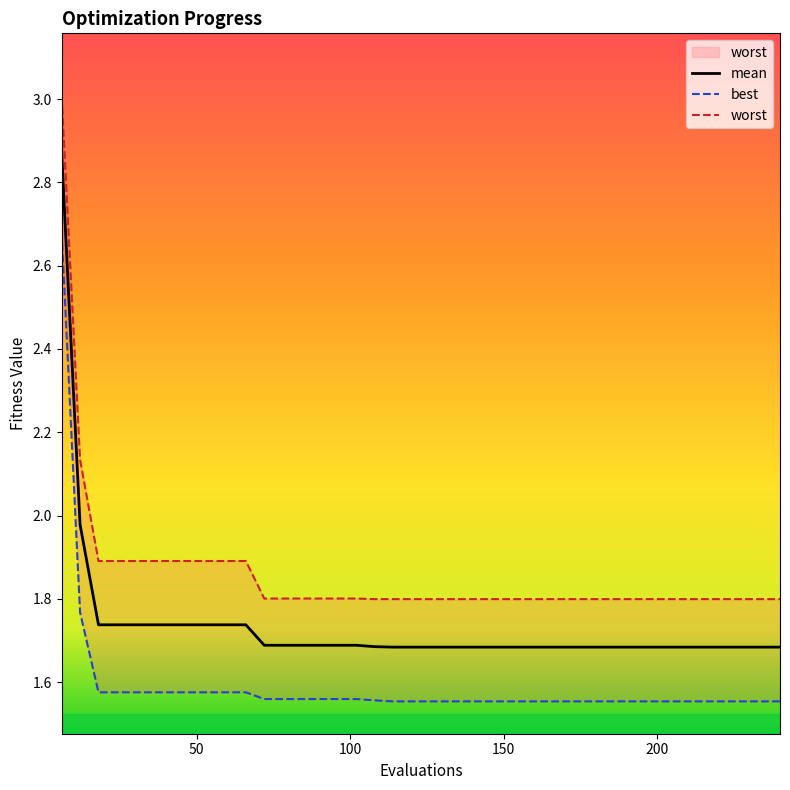

At which label is mean closest to 2?

50